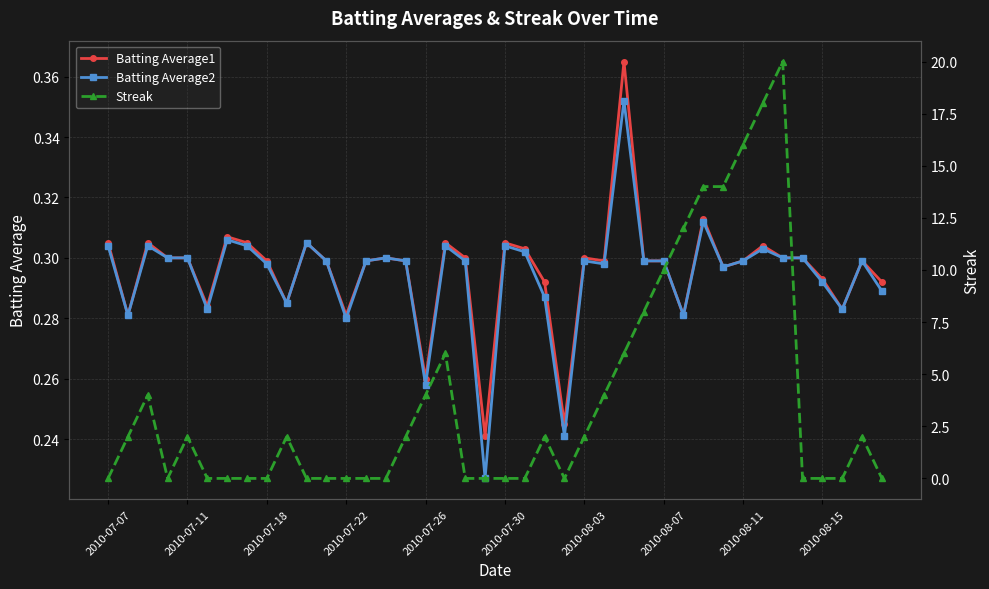

What is the difference between the highest and lowest values at 38?

1.7